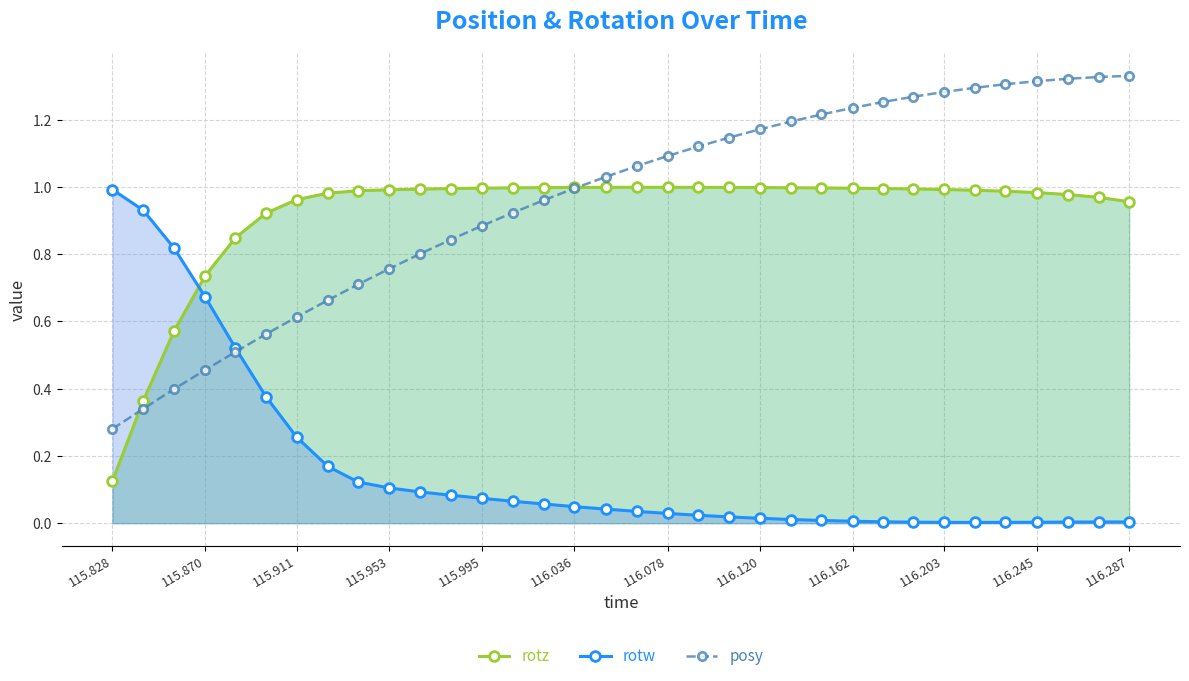

How many distinct data groups are displayed?

3